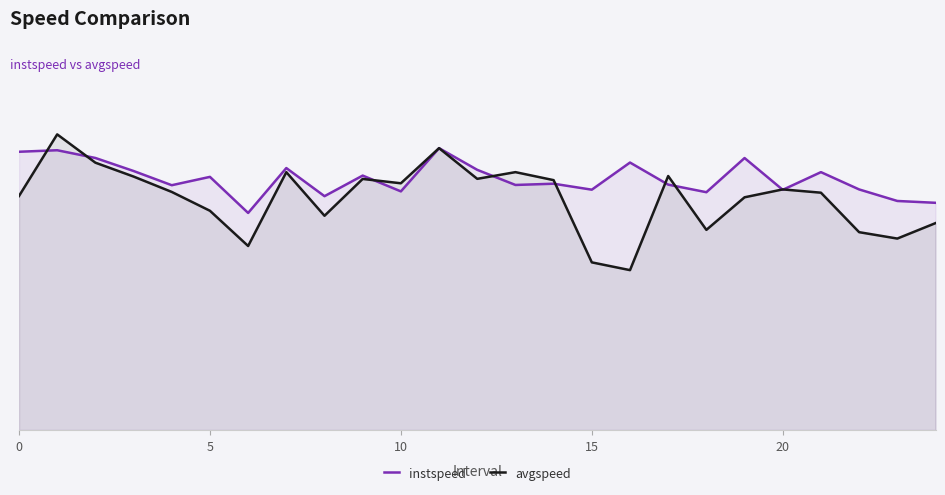

The instspeed series shows 12.7 at 21. True or false?

True